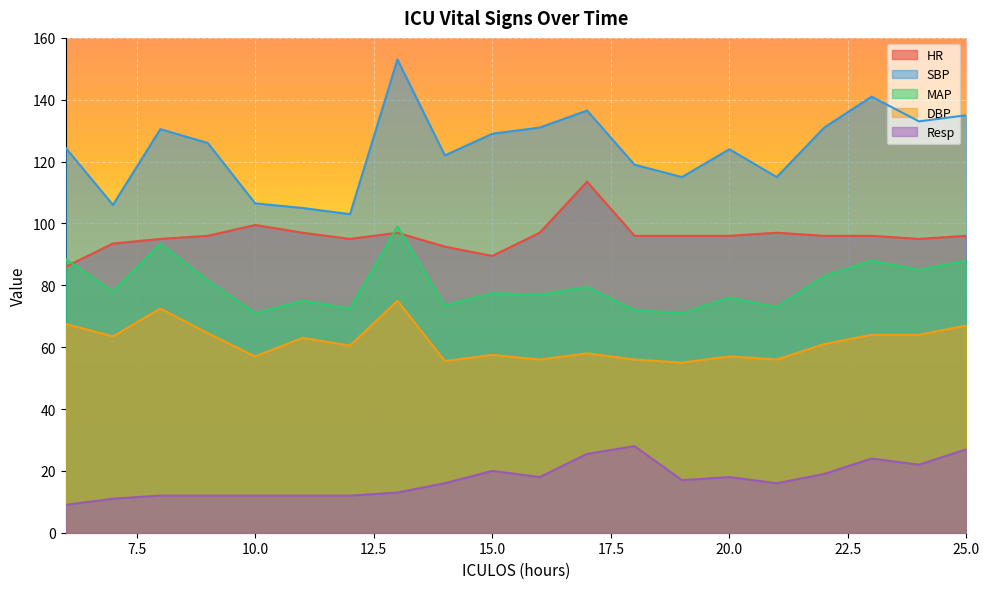

What value does the SBP series have at 10.0?

106.5